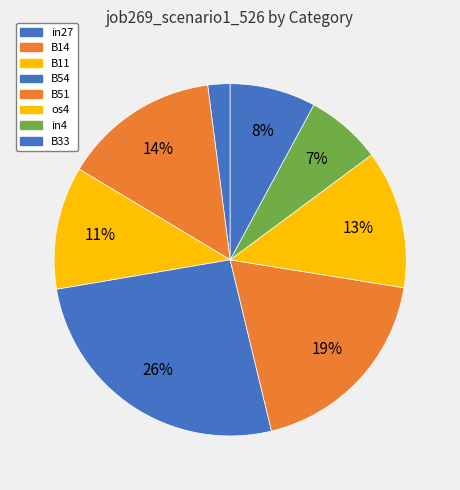

Which slice is the largest?

B54